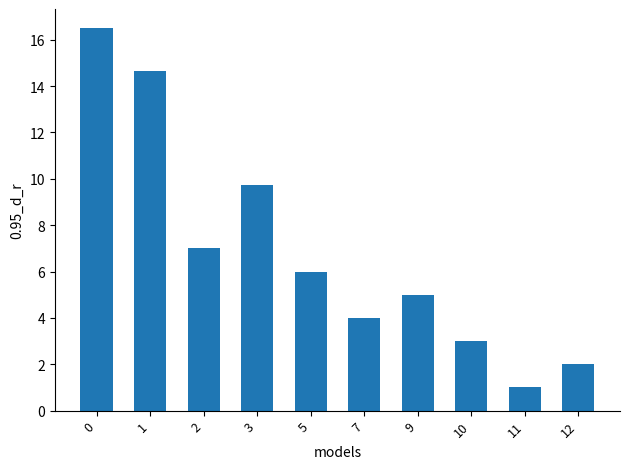

What is the ratio of the value at 9 to the value at 1?

0.3